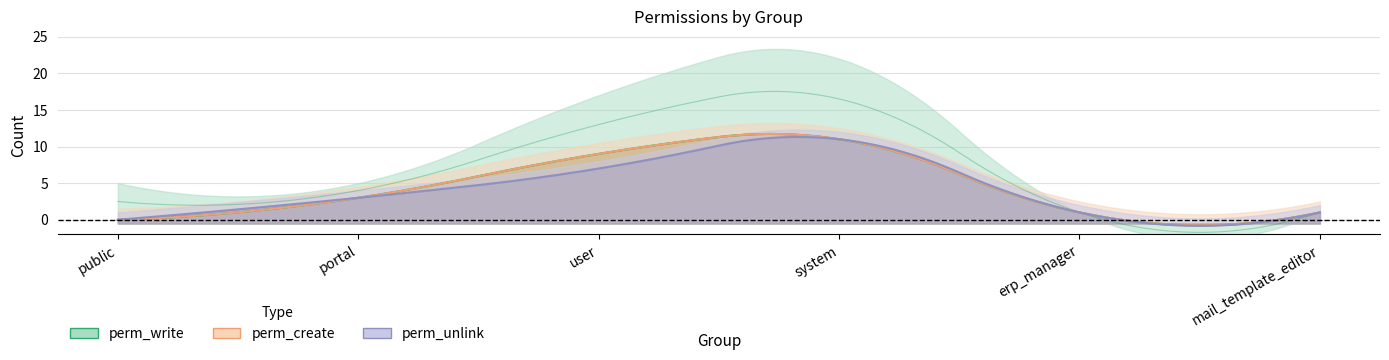

What is the sum of all perm_create values?

25